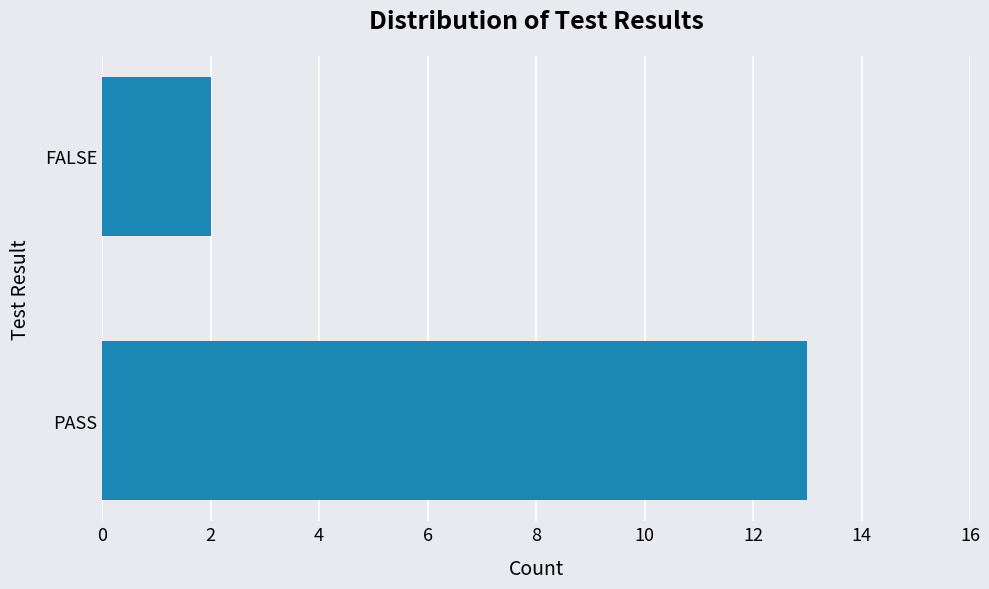

Does the chart contain any negative values?

No